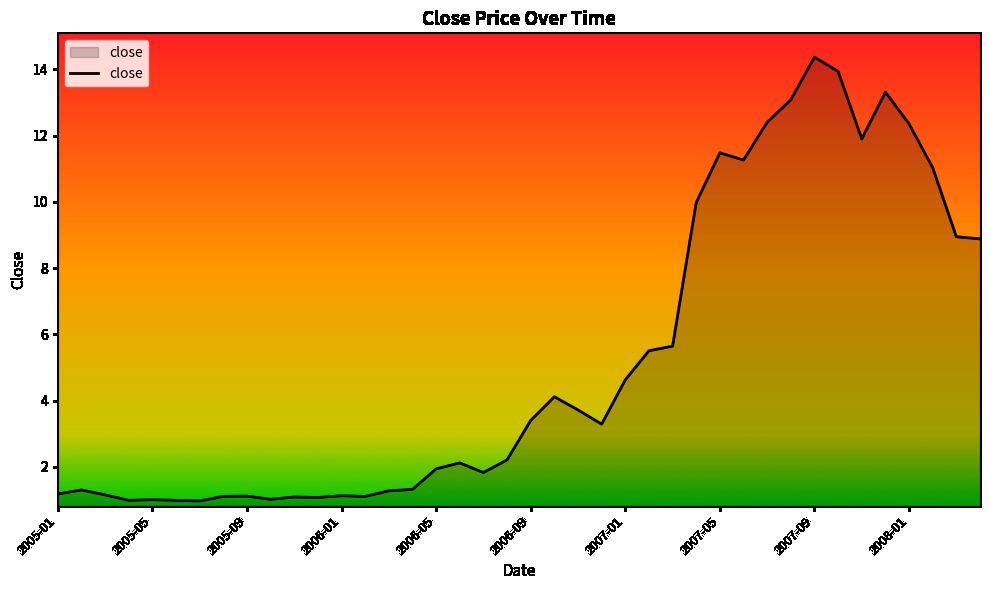

What is the difference between the maximum and minimum values?

13.4